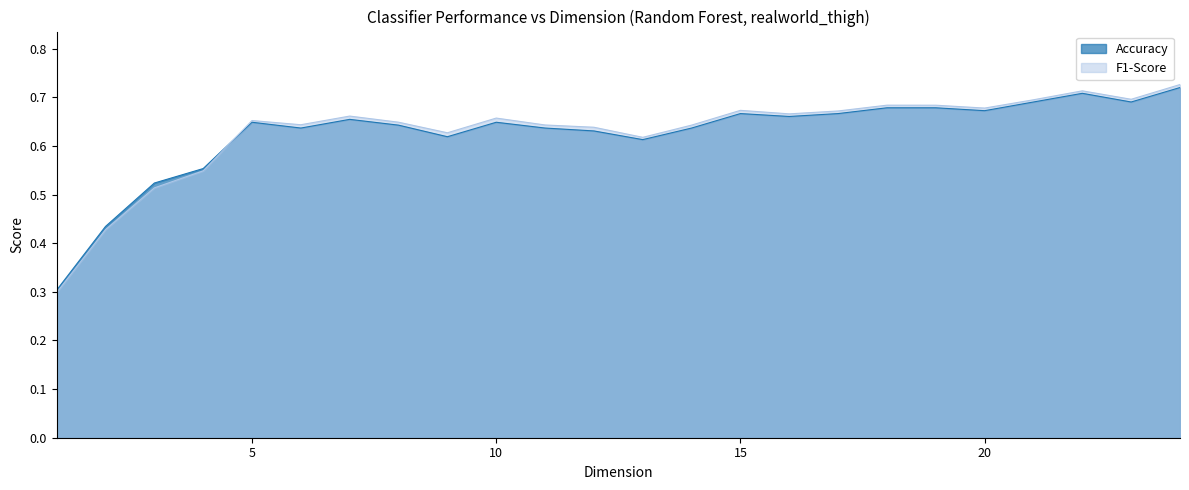

What are all the series names shown in the legend?

Accuracy, F1-Score